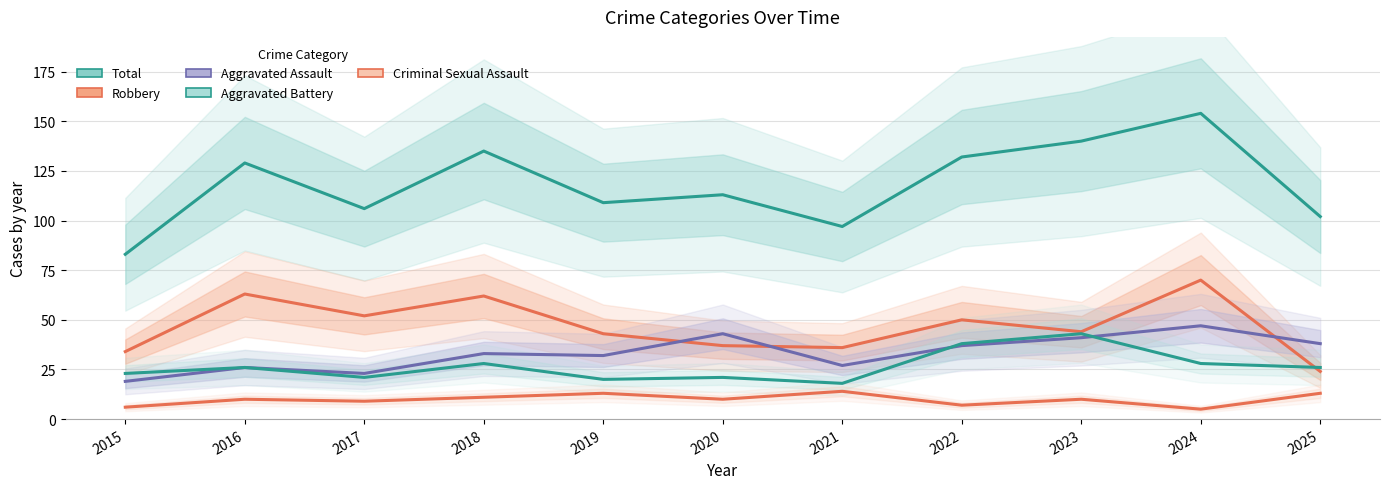

True or false: Total and Robbery cross at least once.

False